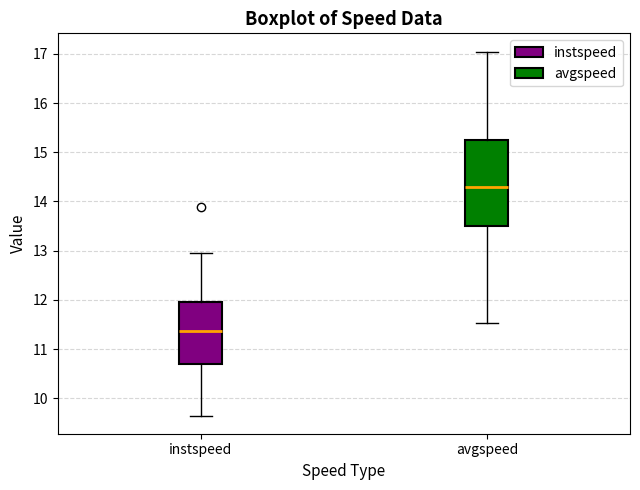

Which box is the tallest, from its lower edge to its upper edge?

avgspeed